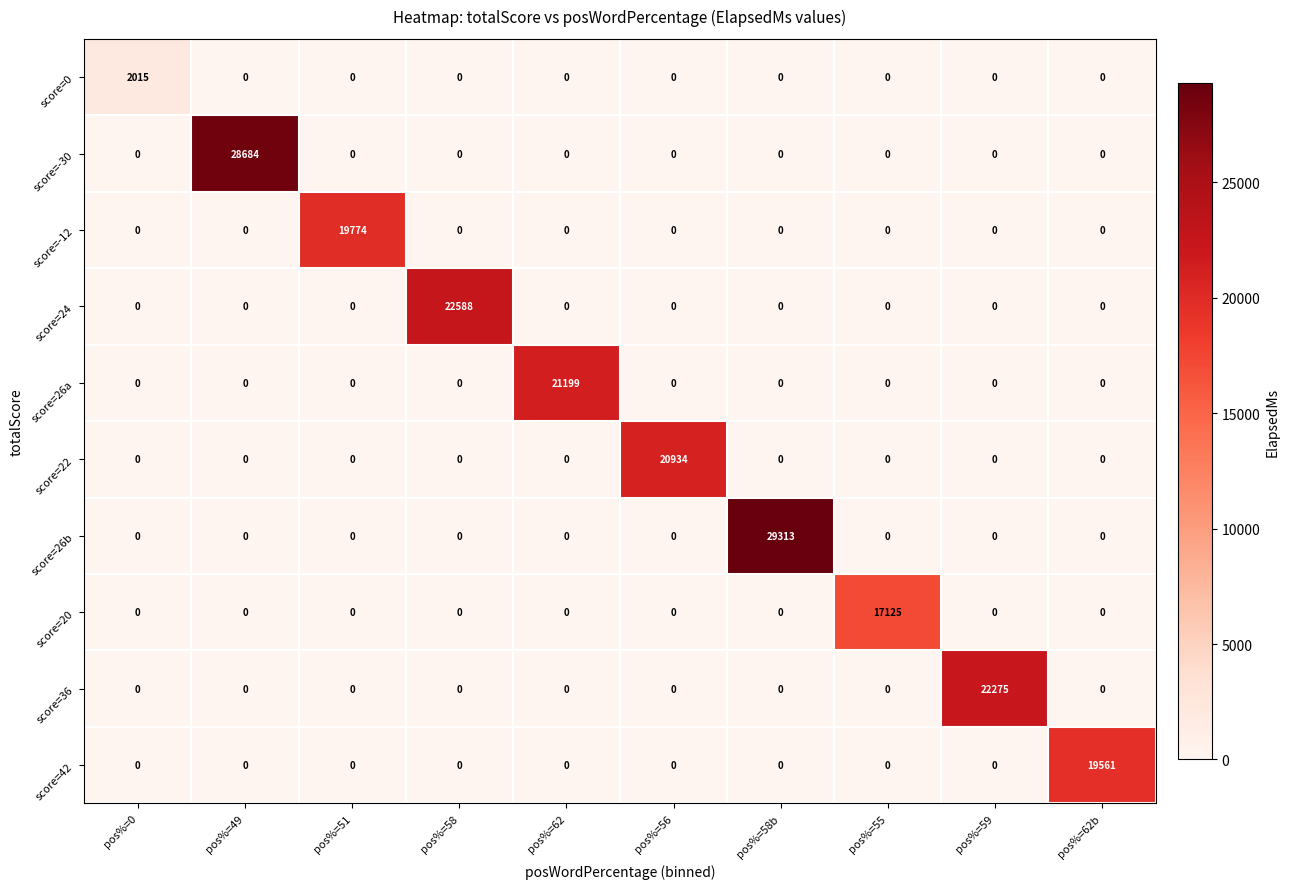

What is the difference between the maximum and minimum values in the score=26a series?

21199